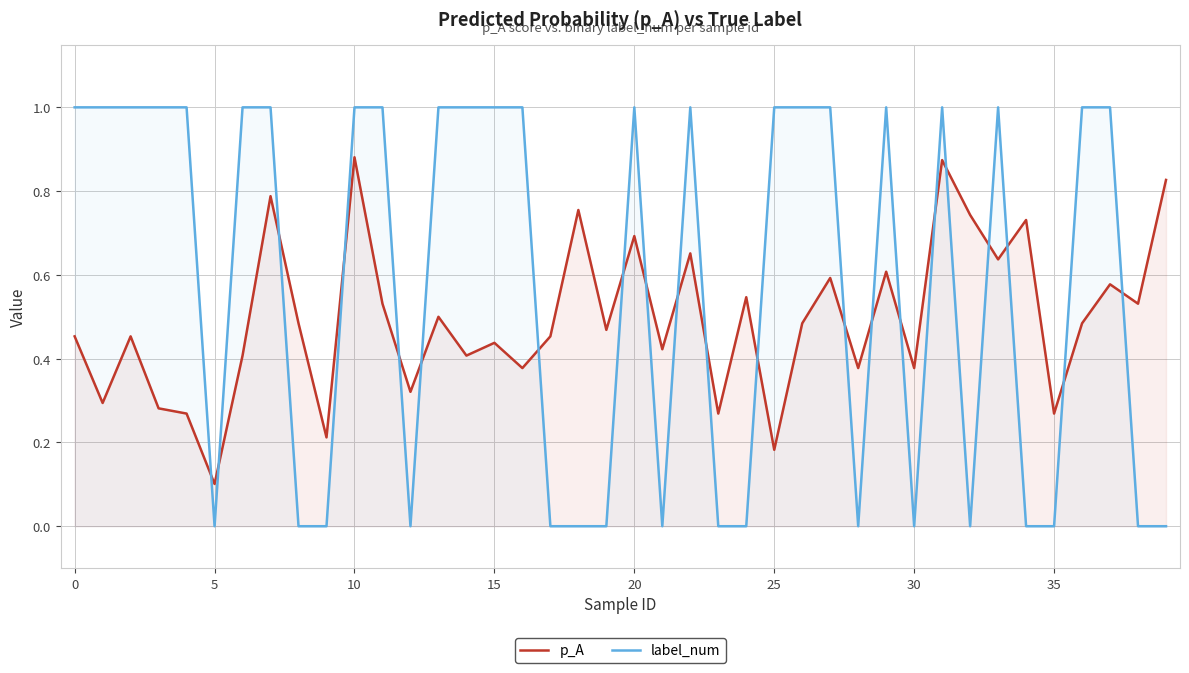

What is the sum of all label_num values?

23.0